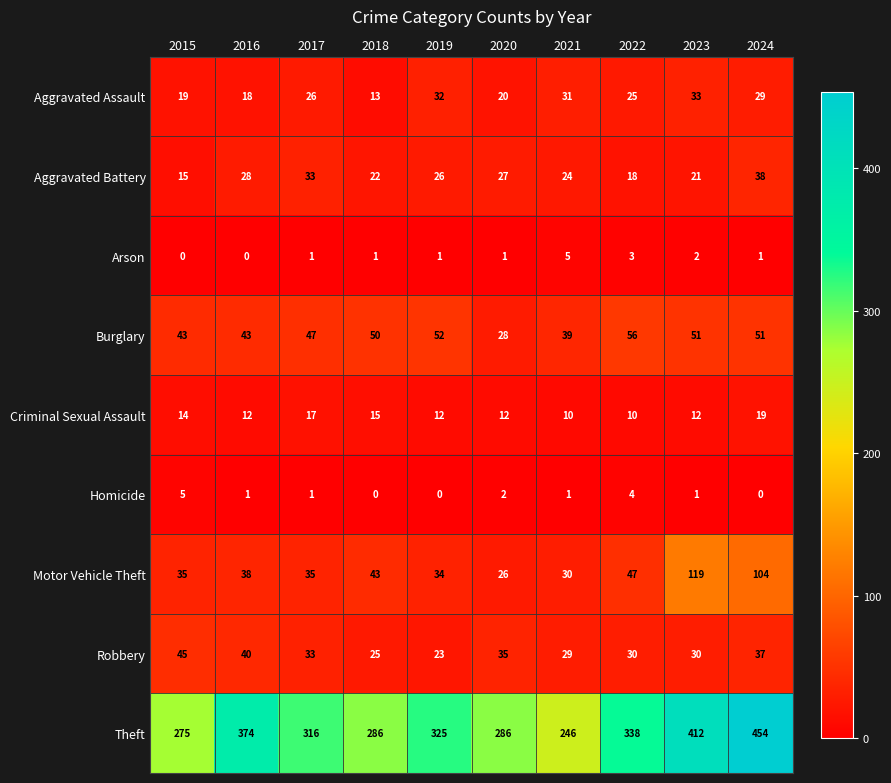

True or false: Criminal Sexual Assault has a value of 14 at 2015.

True